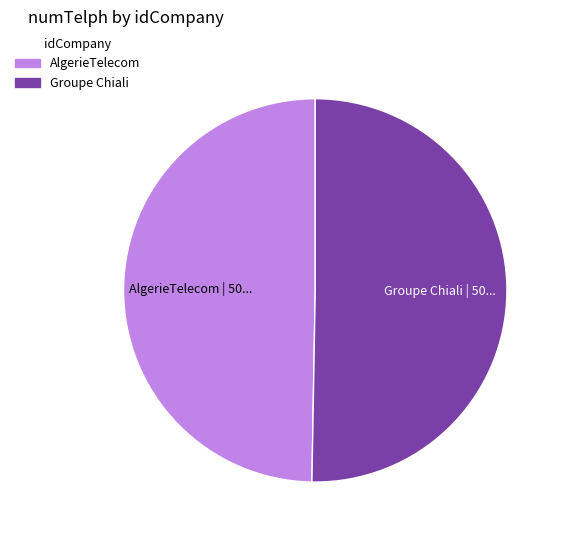

Does any single category account for the majority?

Yes